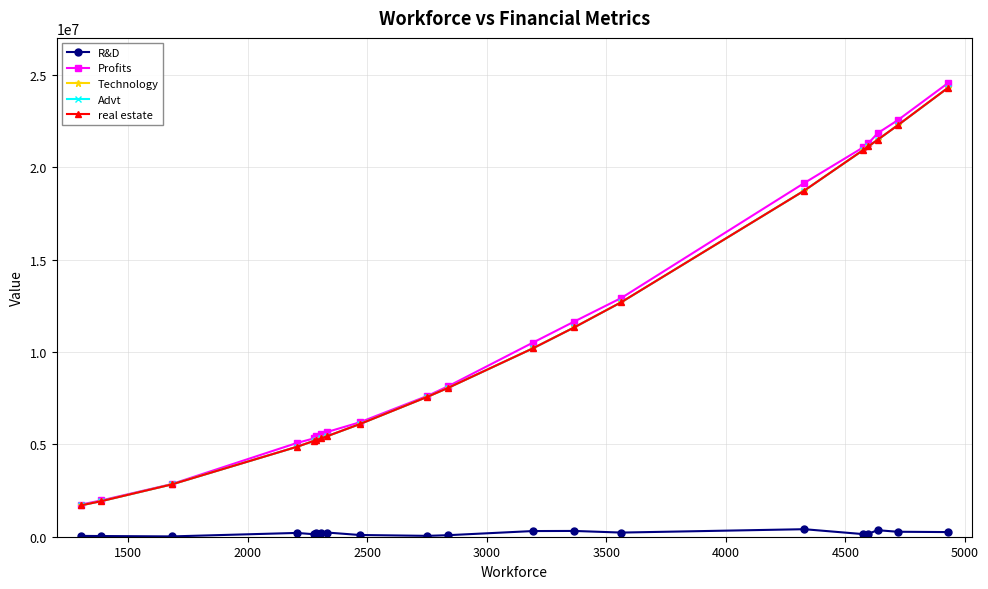

Does the chart have visible grid lines?

Yes